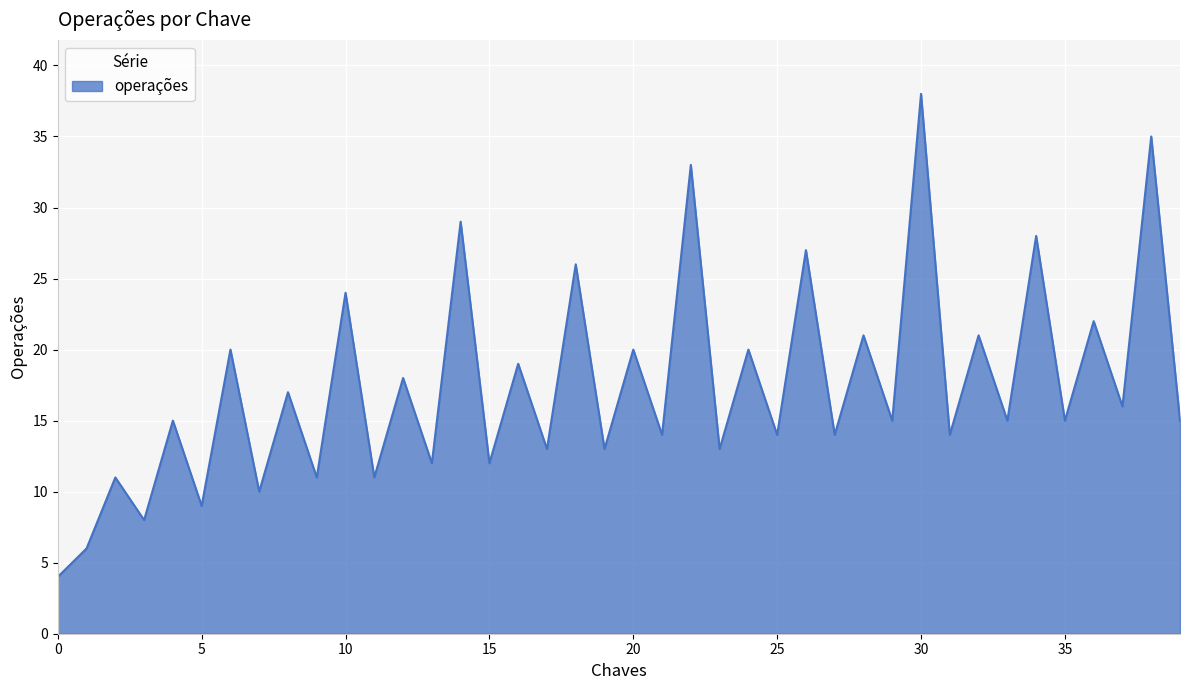

What is the greatest value displayed?

38